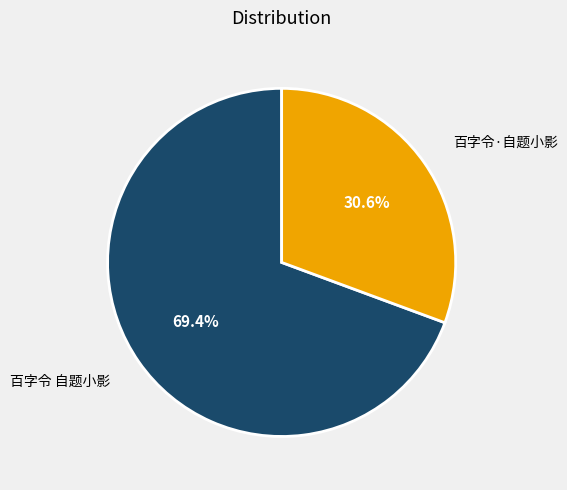

Is it true that 百字令·自题小影 is 31% of the pie?

True